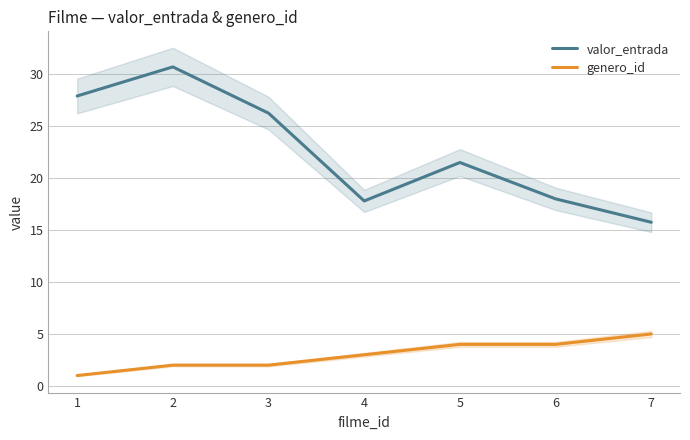

Reading left to right, transcribe all the data shown in this chart.

valor_entrada: 27.9	30.7	26.2	17.8	21.5	18.0	15.8
genero_id: 1.0	2.0	2.0	3.0	4.0	4.0	5.0